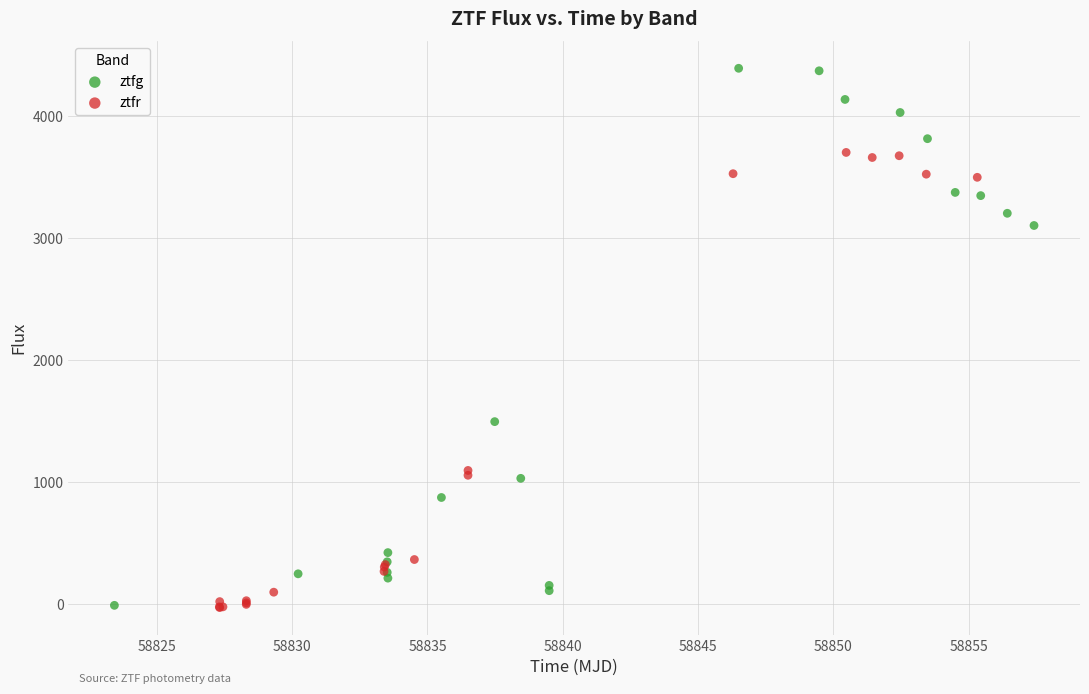

Which series has the largest Y range (max minus min)?

ztfg